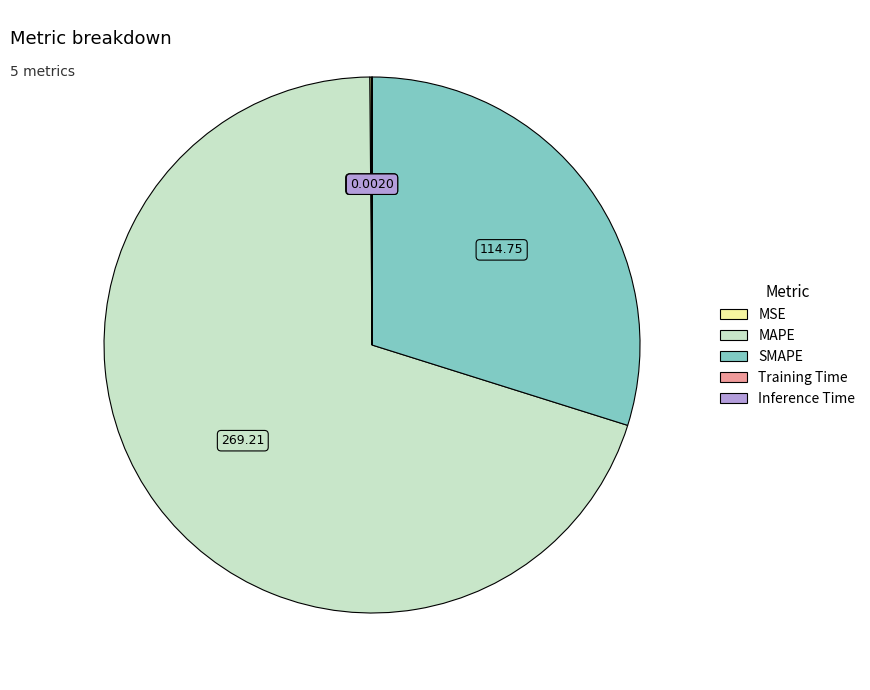

Does MAPE represent more than half of the total?

Yes